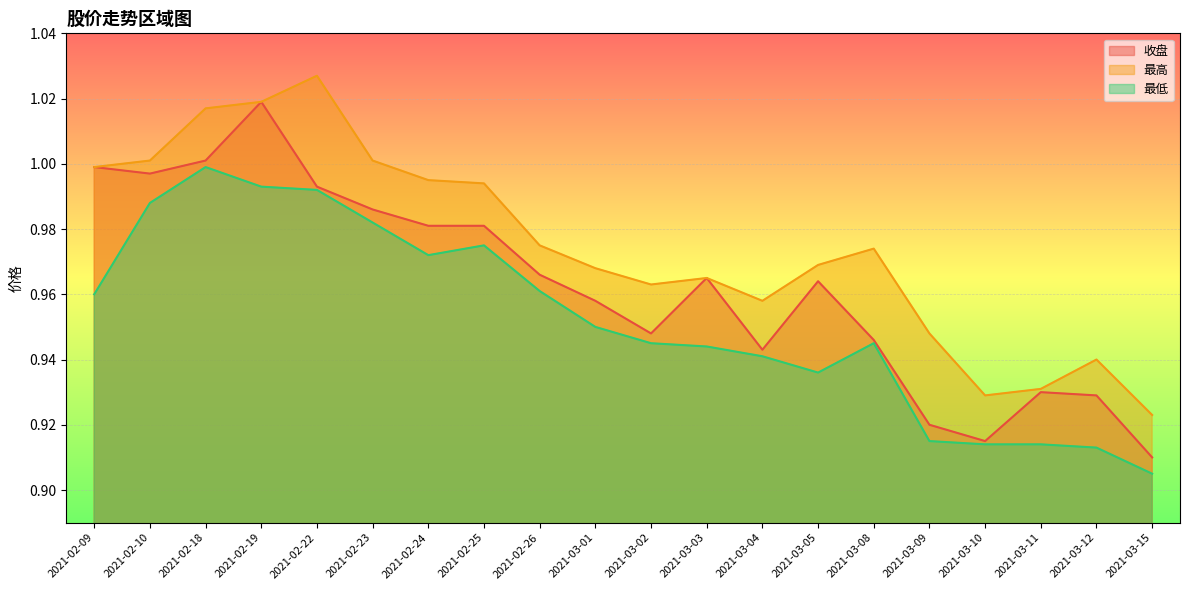

What is the value of the 收盘 point at the 1st from the left?

1.0